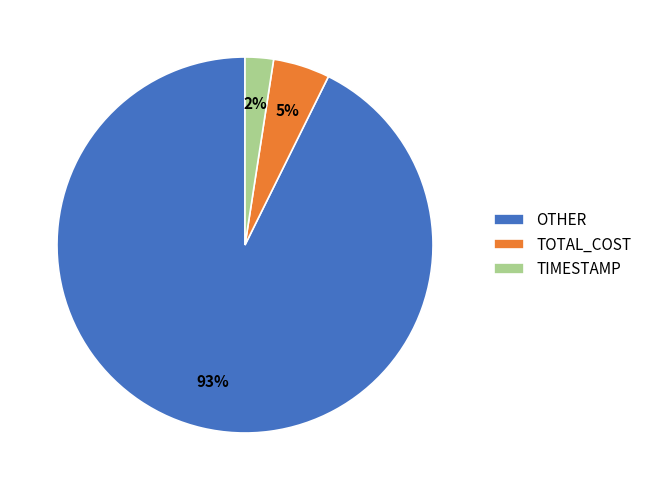

To the nearest percent, what is the average slice percentage?

33%